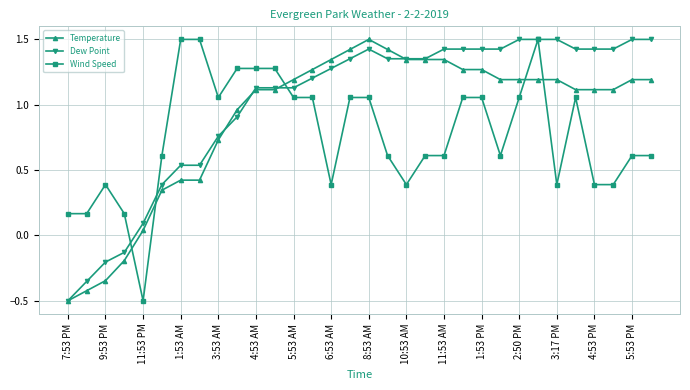

True or false: Temperature has more than 0 points higher than both neighbors.

True